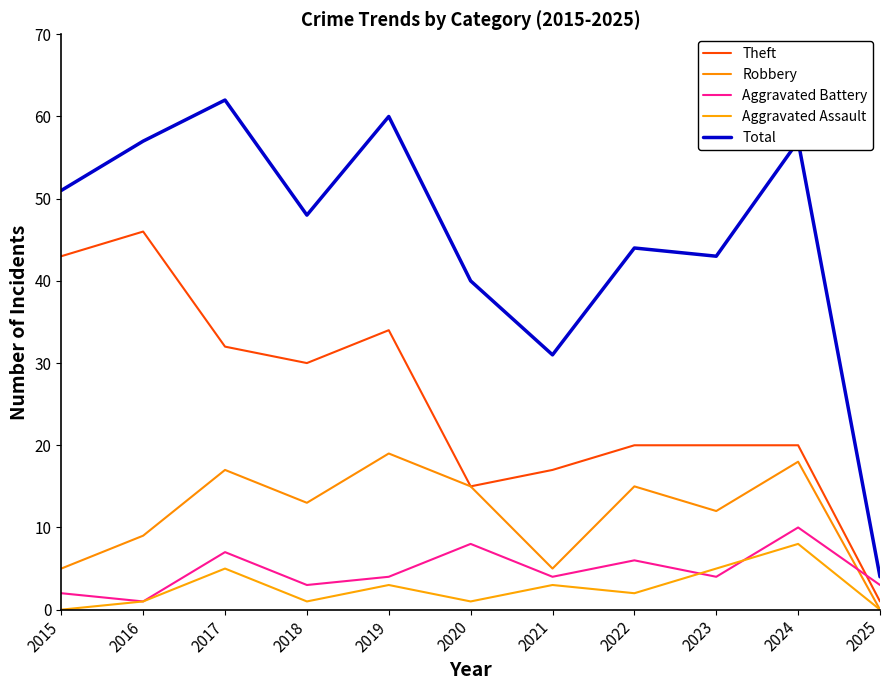

Between 2025 and 2016, which is larger?

2016